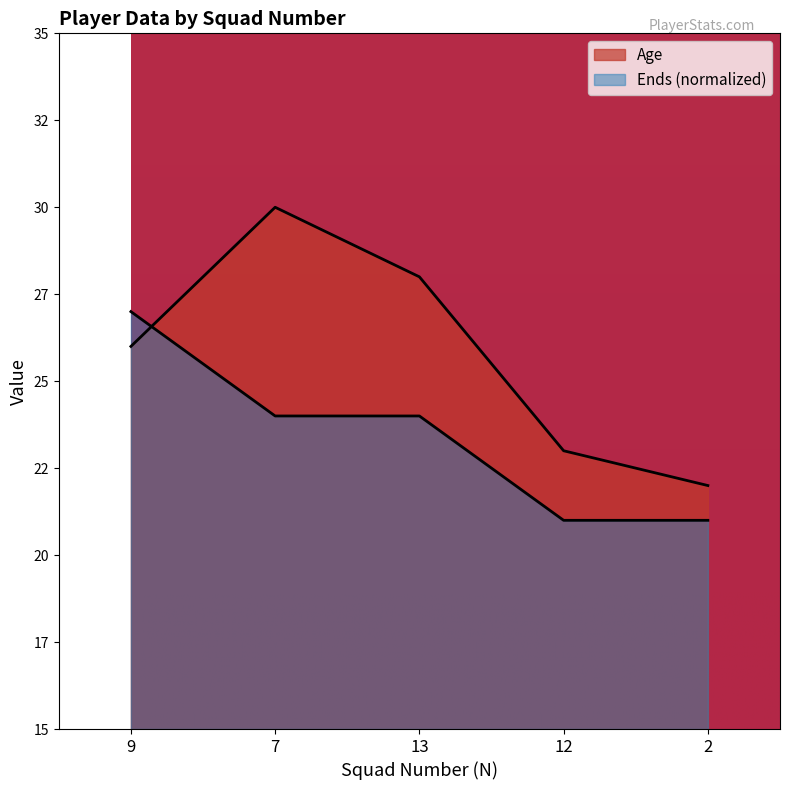

Which label corresponds to the largest value in the chart?

7